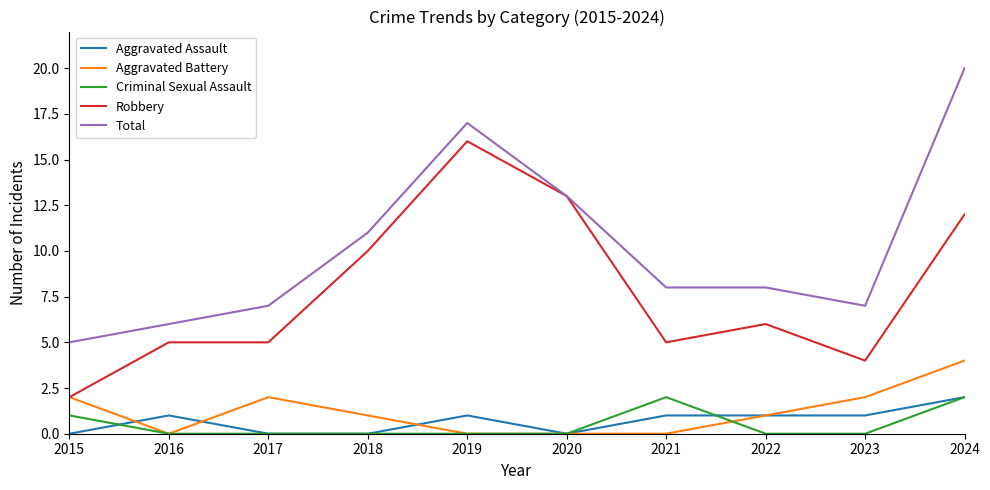

Reading left to right, transcribe all the data shown in this chart.

Aggravated Assault: 2015=0	2016=1	2017=0	2018=0	2019=1	2020=0	2021=1	2022=1	2023=1	2024=2
Aggravated Battery: 2015=2	2016=0	2017=2	2018=1	2019=0	2020=0	2021=0	2022=1	2023=2	2024=4
Criminal Sexual Assault: 2015=1	2016=0	2017=0	2018=0	2019=0	2020=0	2021=2	2022=0	2023=0	2024=2
Robbery: 2015=2	2016=5	2017=5	2018=10	2019=16	2020=13	2021=5	2022=6	2023=4	2024=12
Total: 2015=5	2016=6	2017=7	2018=11	2019=17	2020=13	2021=8	2022=8	2023=7	2024=20